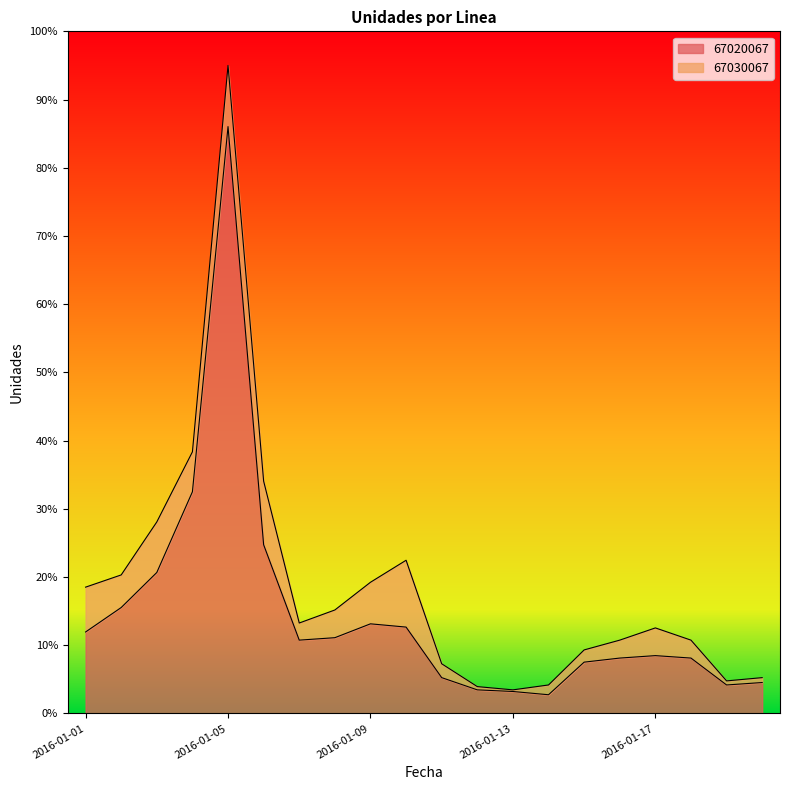

List the labels in order of value, largest first.

2016-01-05, 2016-01-04, 2016-01-06, 2016-01-03, 2016-01-02, 2016-01-09, 2016-01-10, 2016-01-01, 2016-01-08, 2016-01-07, 2016-01-17, 2016-01-16, 2016-01-18, 2016-01-15, 2016-01-11, 2016-01-20, 2016-01-19, 2016-01-12, 2016-01-13, 2016-01-14